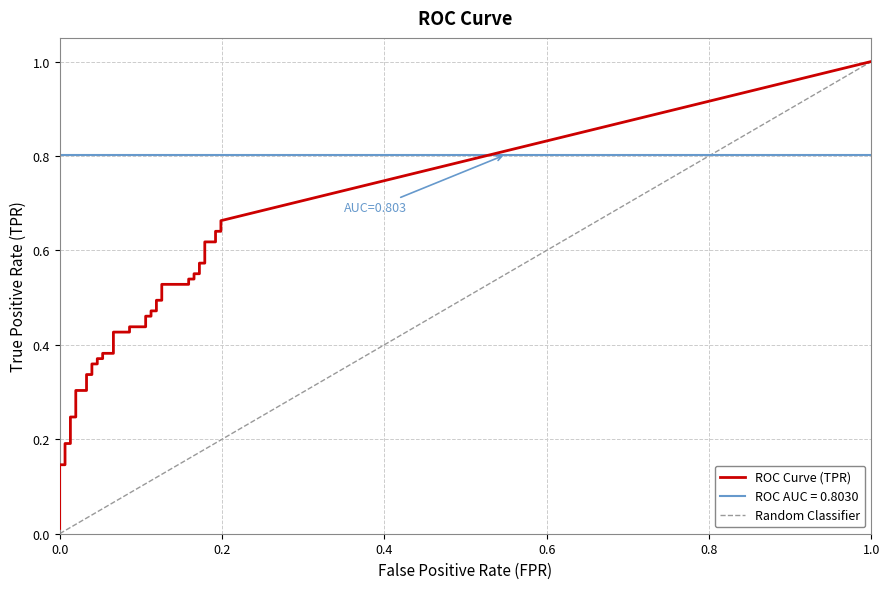

What is the value of the tpr point at the 31st from the left?

0.5